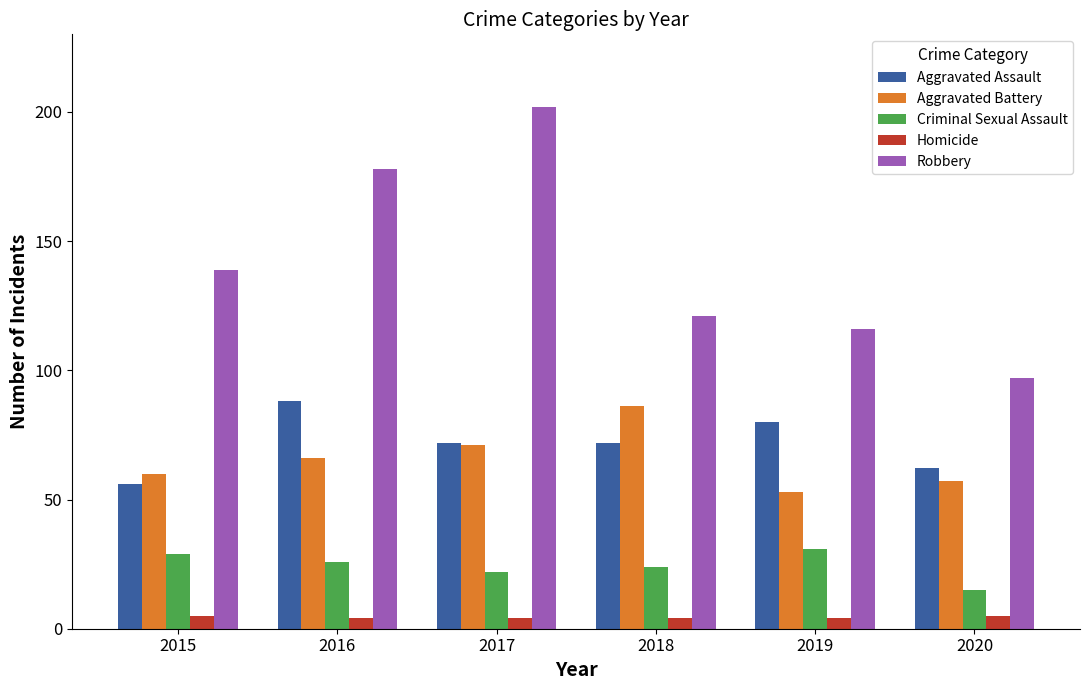

How many groups of bars are there?

6